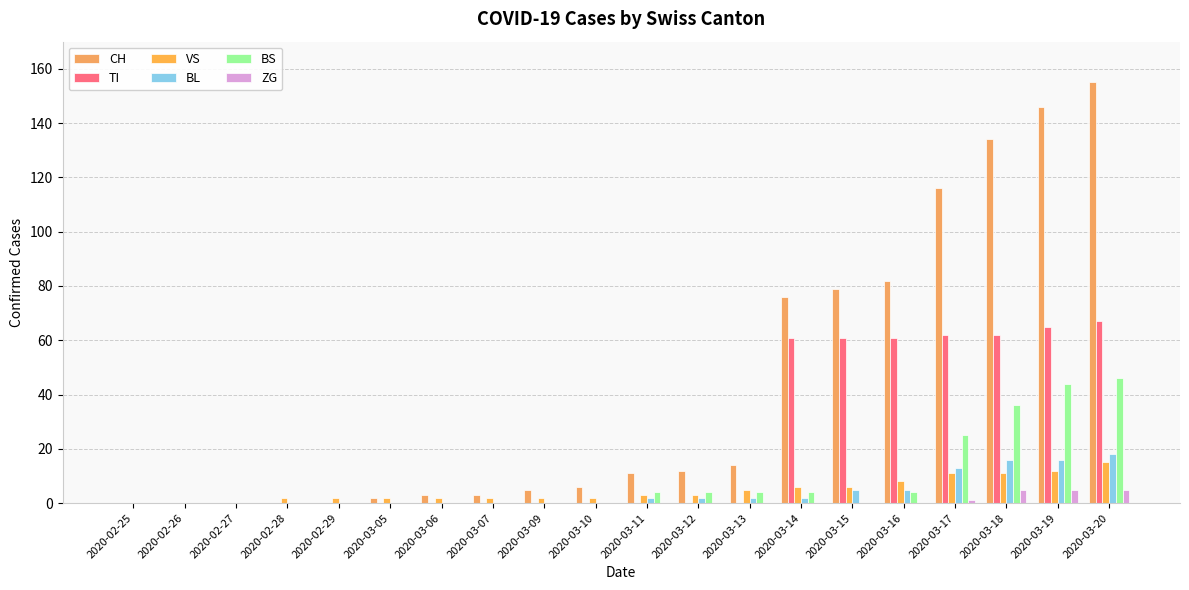

Reading left to right, extract all data points from this chart.

CH: 2020-02-25=0	2020-02-26=0	2020-02-27=0	2020-02-28=0	2020-02-29=0	2020-03-05=2	2020-03-06=3	2020-03-07=3	2020-03-09=5	2020-03-10=6	2020-03-11=11	2020-03-12=12	2020-03-13=14	2020-03-14=76	2020-03-15=79	2020-03-16=82	2020-03-17=116	2020-03-18=134	2020-03-19=146	2020-03-20=155
TI: 2020-02-25=0	2020-02-26=0	2020-02-27=0	2020-02-28=0	2020-02-29=0	2020-03-05=0	2020-03-06=0	2020-03-07=0	2020-03-09=0	2020-03-10=0	2020-03-11=0	2020-03-12=0	2020-03-13=0	2020-03-14=61	2020-03-15=61	2020-03-16=61	2020-03-17=62	2020-03-18=62	2020-03-19=65	2020-03-20=67
VS: 2020-02-25=0	2020-02-26=0	2020-02-27=0	2020-02-28=2	2020-02-29=2	2020-03-05=2	2020-03-06=2	2020-03-07=2	2020-03-09=2	2020-03-10=2	2020-03-11=3	2020-03-12=3	2020-03-13=5	2020-03-14=6	2020-03-15=6	2020-03-16=8	2020-03-17=11	2020-03-18=11	2020-03-19=12	2020-03-20=15
BL: 2020-02-25=0	2020-02-26=0	2020-02-27=0	2020-02-28=0	2020-02-29=0	2020-03-05=0	2020-03-06=0	2020-03-07=0	2020-03-09=0	2020-03-10=0	2020-03-11=2	2020-03-12=2	2020-03-13=2	2020-03-14=2	2020-03-15=5	2020-03-16=5	2020-03-17=13	2020-03-18=16	2020-03-19=16	2020-03-20=18
BS: 2020-02-25=0	2020-02-26=0	2020-02-27=0	2020-02-28=0	2020-02-29=0	2020-03-05=0	2020-03-06=0	2020-03-07=0	2020-03-09=0	2020-03-10=0	2020-03-11=4	2020-03-12=4	2020-03-13=4	2020-03-14=4	2020-03-15=0	2020-03-16=4	2020-03-17=25	2020-03-18=36	2020-03-19=44	2020-03-20=46
ZG: 2020-02-25=0	2020-02-26=0	2020-02-27=0	2020-02-28=0	2020-02-29=0	2020-03-05=0	2020-03-06=0	2020-03-07=0	2020-03-09=0	2020-03-10=0	2020-03-11=0	2020-03-12=0	2020-03-13=0	2020-03-14=0	2020-03-15=0	2020-03-16=0	2020-03-17=1	2020-03-18=5	2020-03-19=5	2020-03-20=5